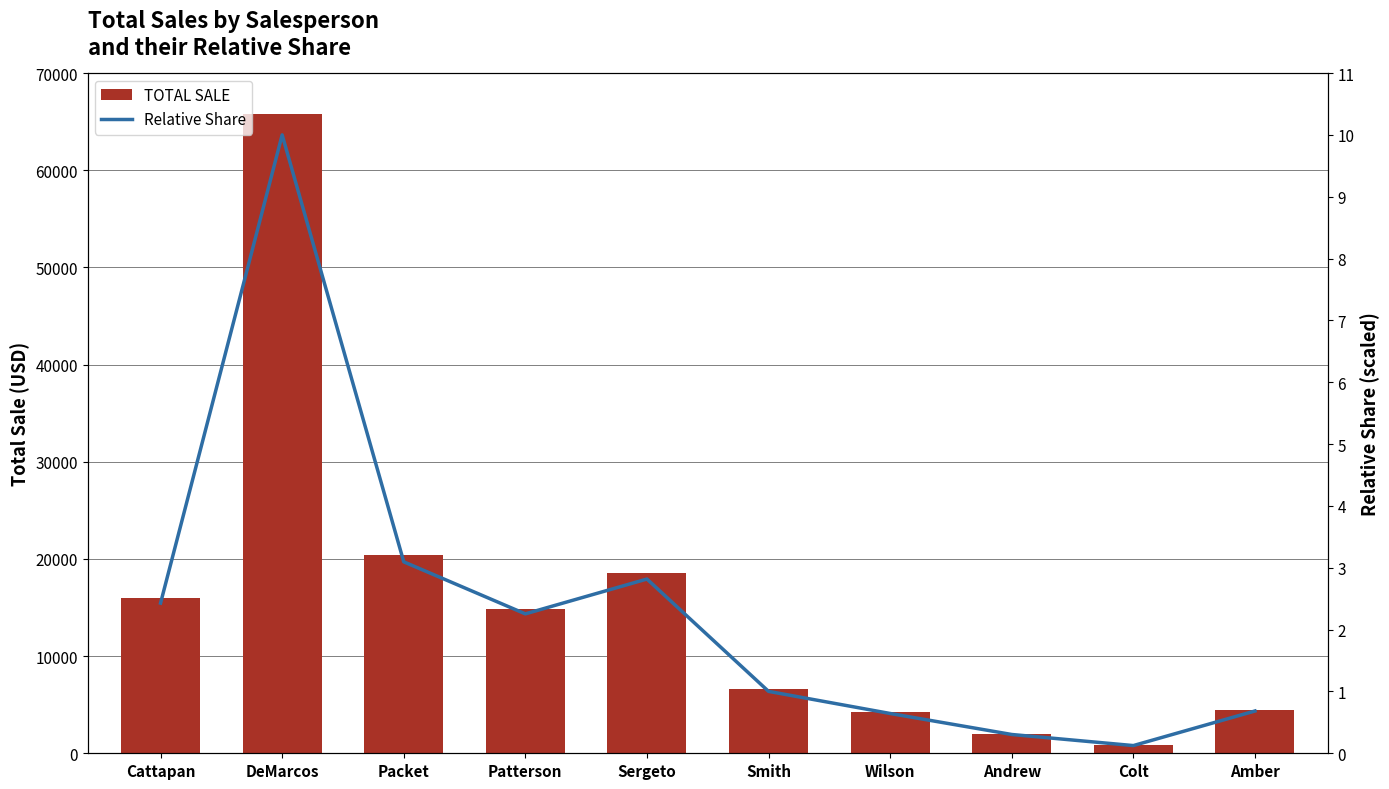

At Packet, list the series in order from largest to smallest.

TOTAL SALE, Relative Share